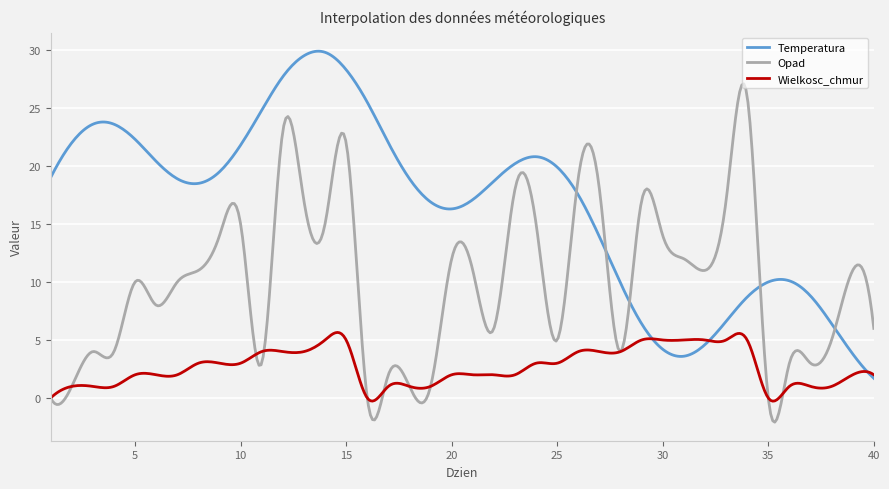

Rank the series by their average value, from highest to lowest.

Temperatura, Opad, Wielkosc_chmur